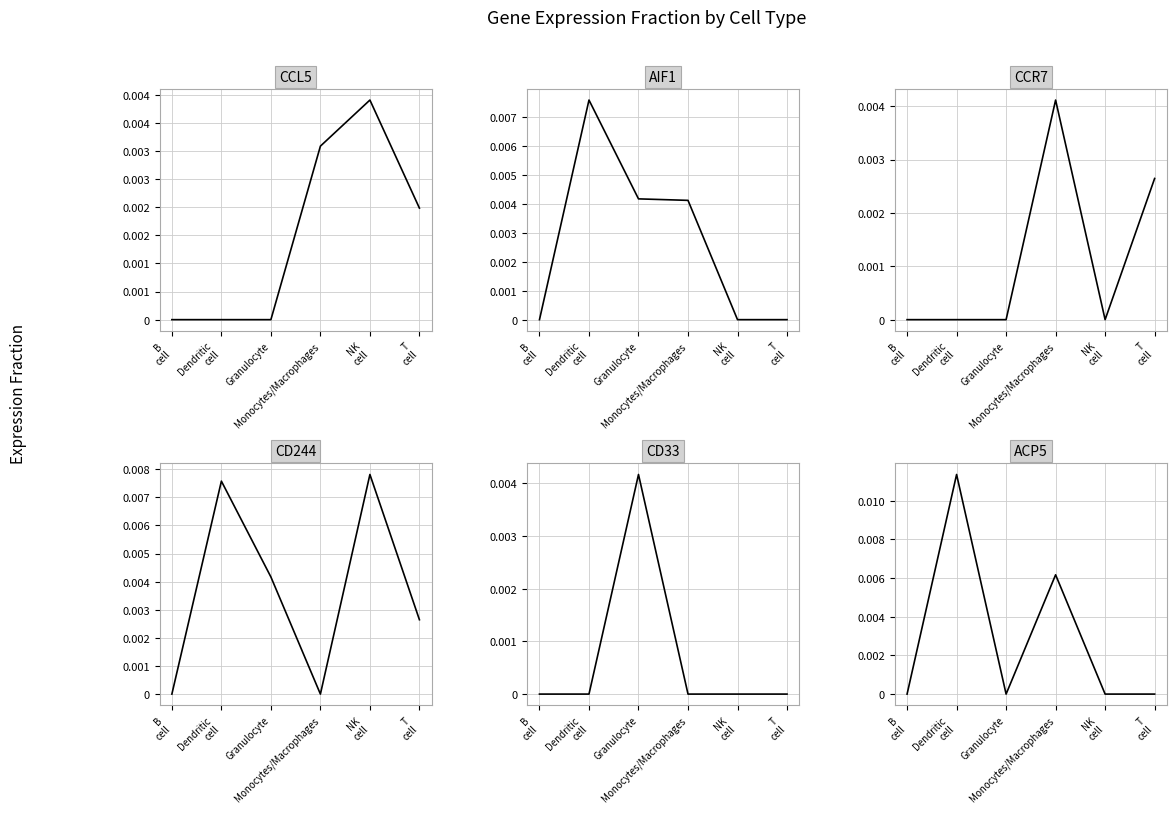

The CCL5 series shows -0.0 at Dendritic
cell. True or false?

False